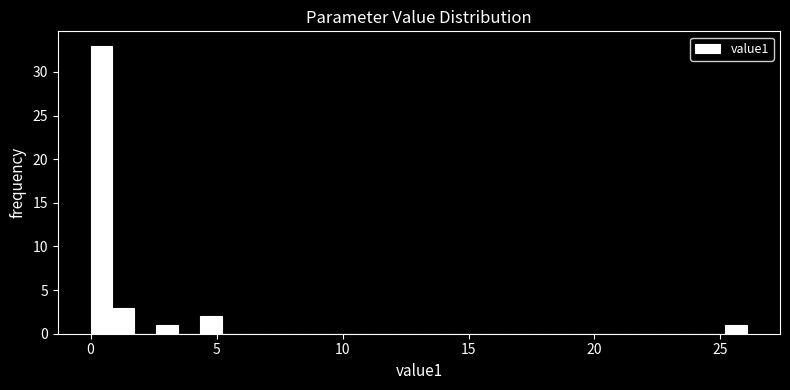

Read against the x-axis, roughly where is the centre of the tallest bar?

0.5